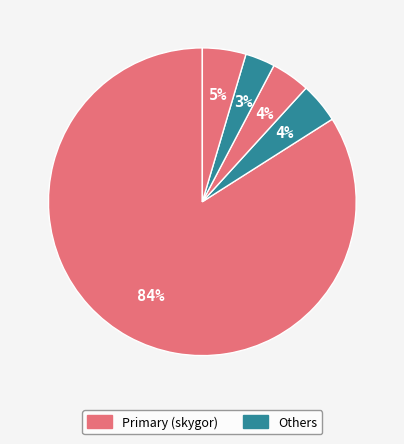

Which slice is the largest?

skygor